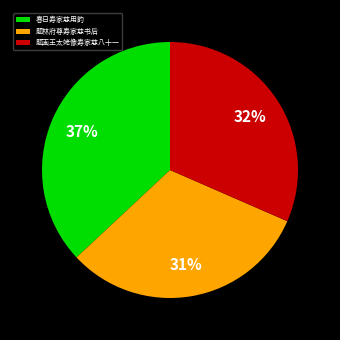

Is the sum of 题画王太姥像寿家慈八十一 and 题林府尊寿家慈书后 greater than half?

Yes